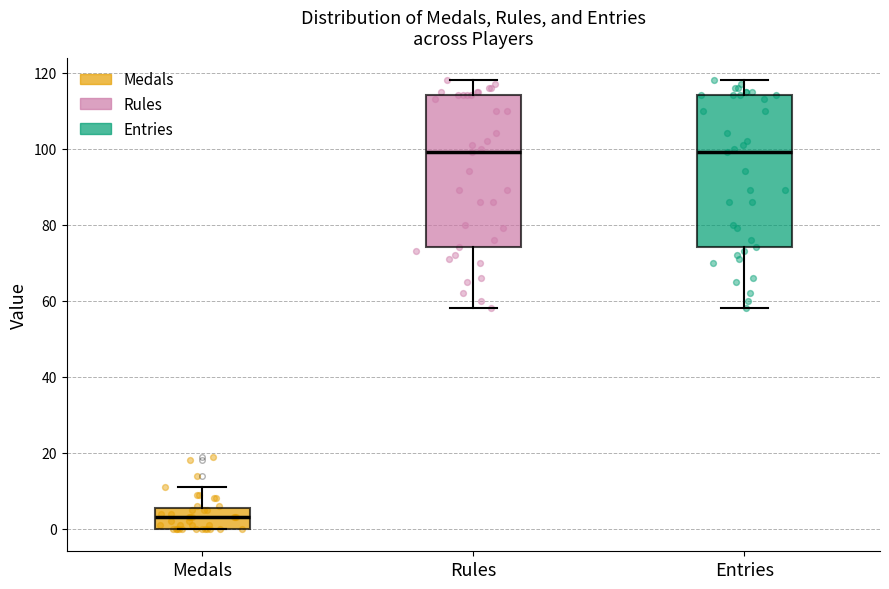

Reading left to right, transcribe this box plot: for each box, give where its median line is, the range the box spans, and where its two whiskers end, as read against the y-axis. The values are not printed on the chart, so give them approximately, as read against the axis.

Medals: median 4, box 0 to 6, whiskers 0 to 12
Rules: median 100, box 74 to 114, whiskers 58 to 118
Entries: median 100, box 74 to 114, whiskers 58 to 118